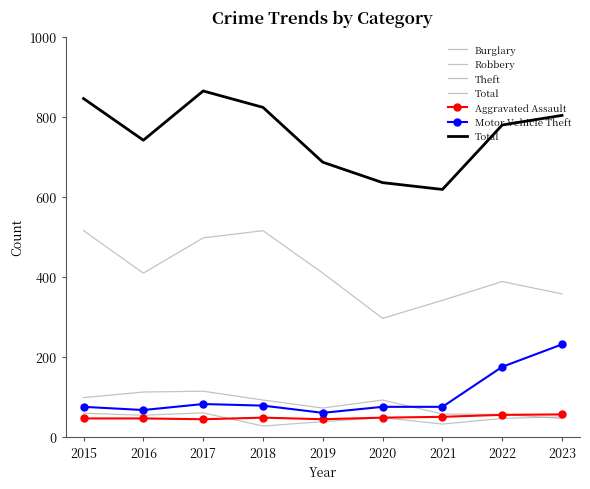

What is the value of the Theft point at the 6th from the left?

296